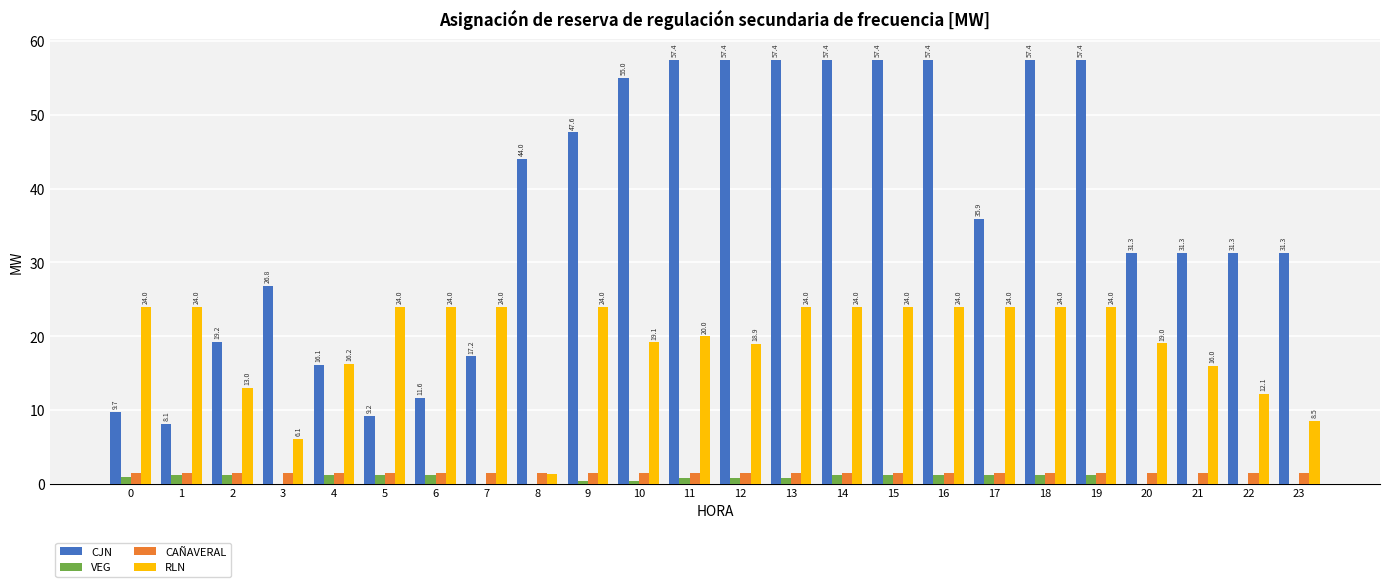

How many series are shown in this chart?

4